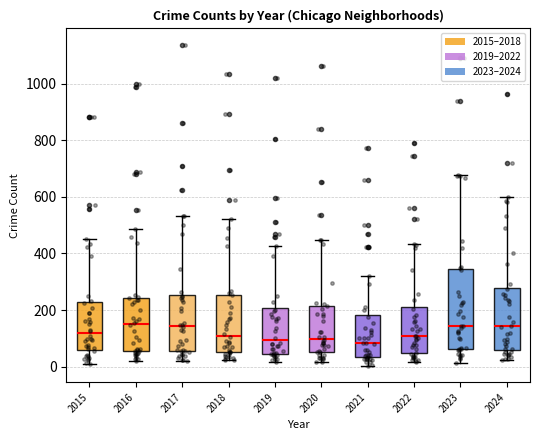

Reading left to right, transcribe this box plot: for each box, give where its median line is, the range the box spans, and where its two whiskers end, as read against the y-axis. The values are not printed on the chart, so give them approximately, as read against the axis.

2015: median 120, box 60 to 220, whiskers 20 to 460
2016: median 160, box 60 to 240, whiskers 20 to 480
2017: median 140, box 60 to 260, whiskers 20 to 540
2018: median 100, box 60 to 260, whiskers 20 to 520
2019: median 100, box 40 to 200, whiskers 20 to 420
2020: median 100, box 60 to 220, whiskers 20 to 440
2021: median 80, box 40 to 180, whiskers 0 to 320
2022: median 100, box 40 to 220, whiskers 20 to 440
2023: median 140, box 60 to 340, whiskers 20 to 680
2024: median 140, box 60 to 280, whiskers 20 to 600